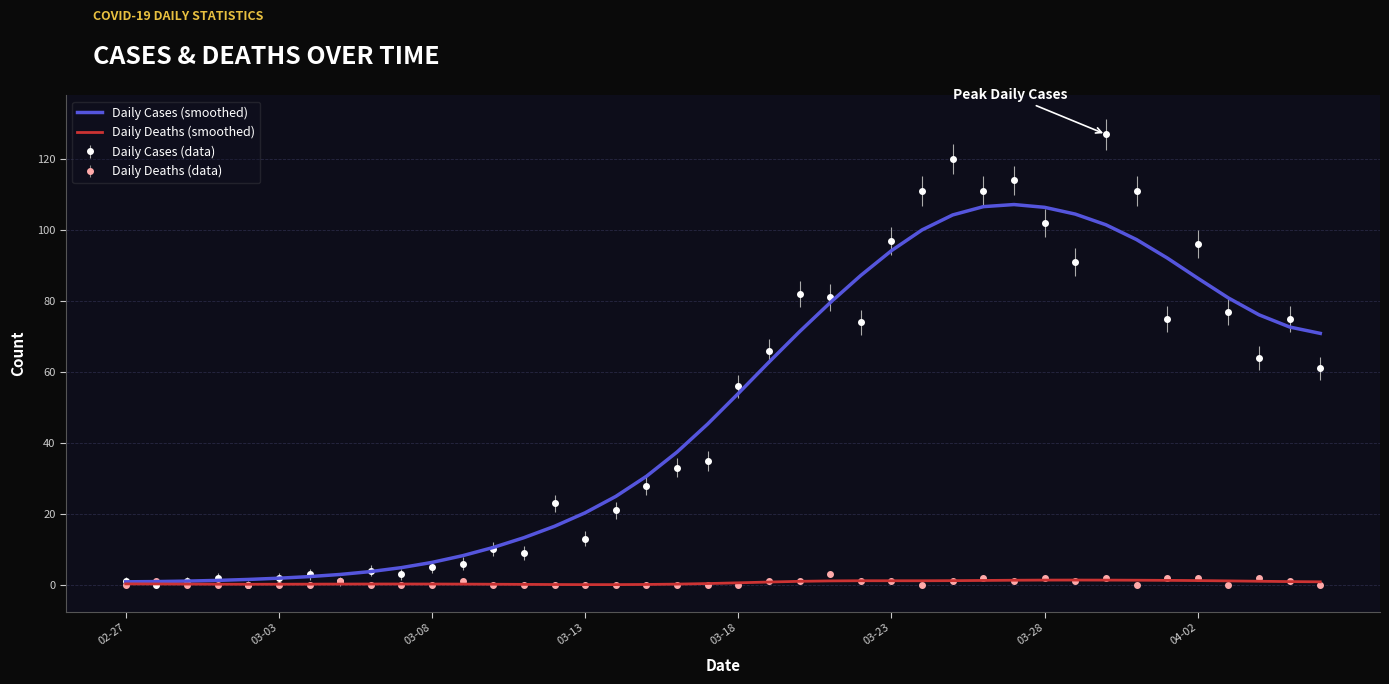

What is the greatest value displayed?

127.0